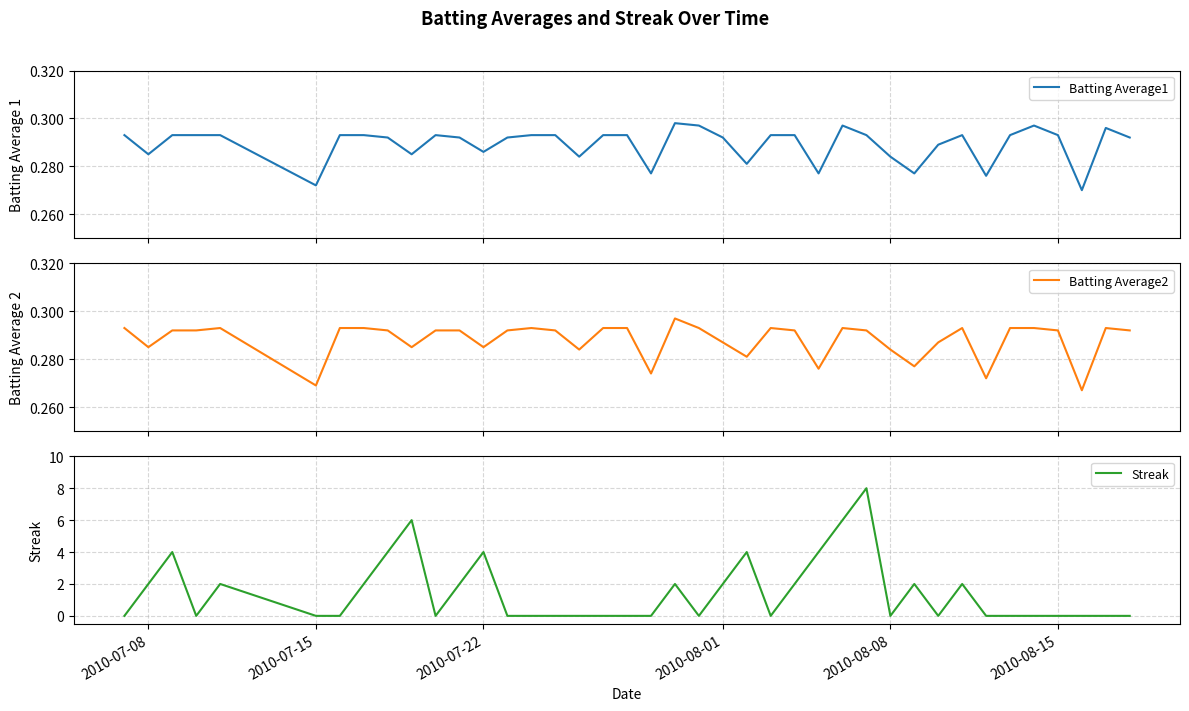

Is it true that Streak equals 5 at 2010-08-08?

False